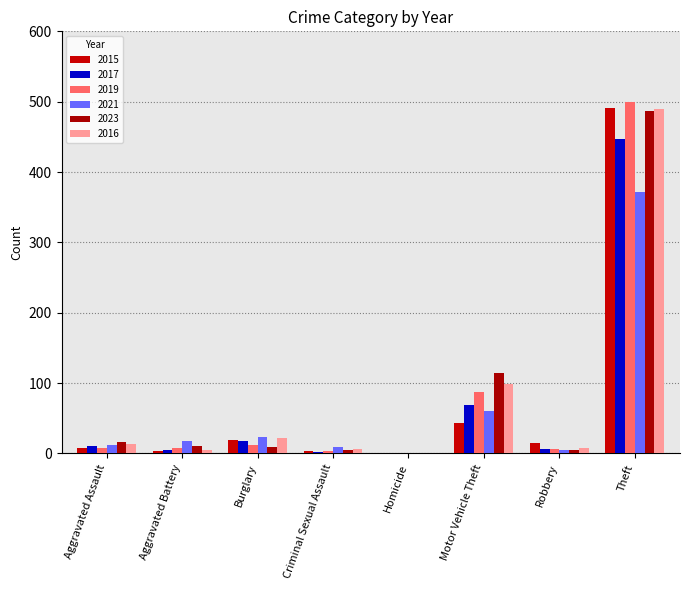

What is the maximum value shown in the chart?

499